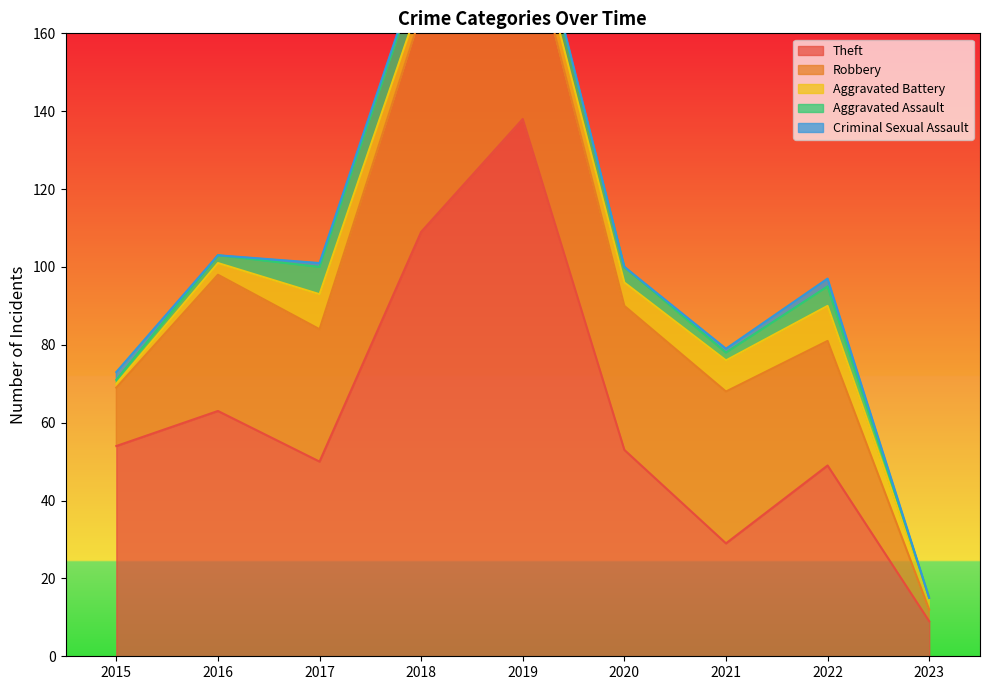

Which series changed the most between 2018 and 2023?

Theft